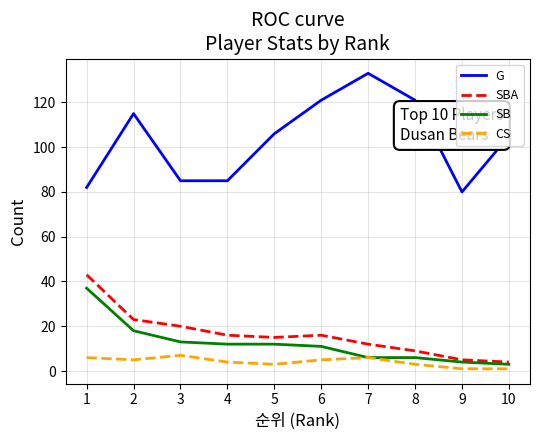

How many distinct data groups are displayed?

4